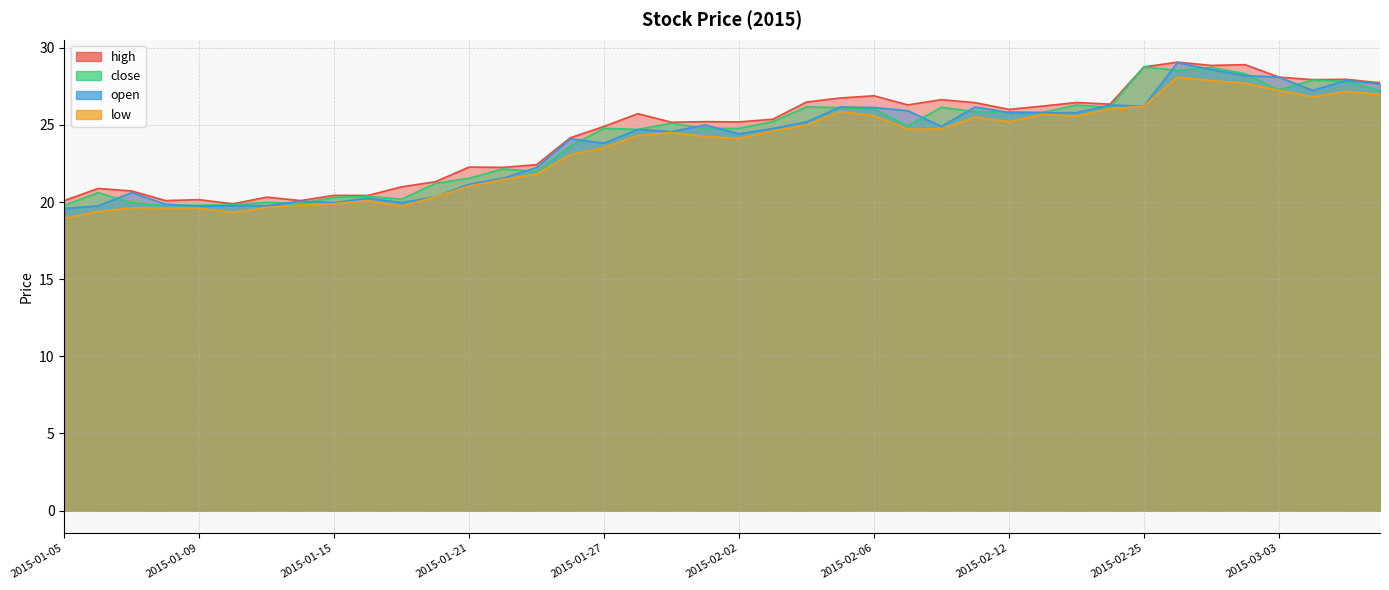

True or false: high and close cross at least once.

False